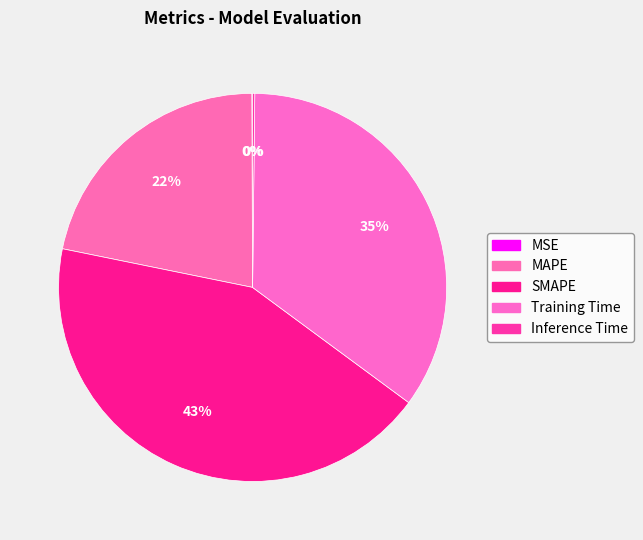

Is Training Time the majority of the pie?

No